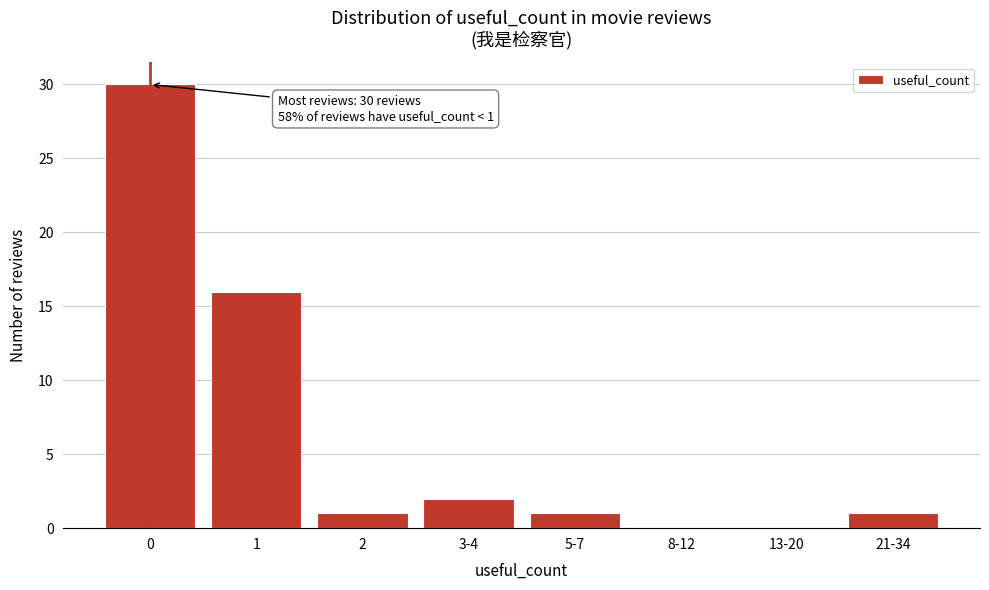

Reading left to right, transcribe all the data shown in this chart.

0=30	1=16	2=1	3-4=2	5-7=1	8-12=0	13-20=0	21-34=1